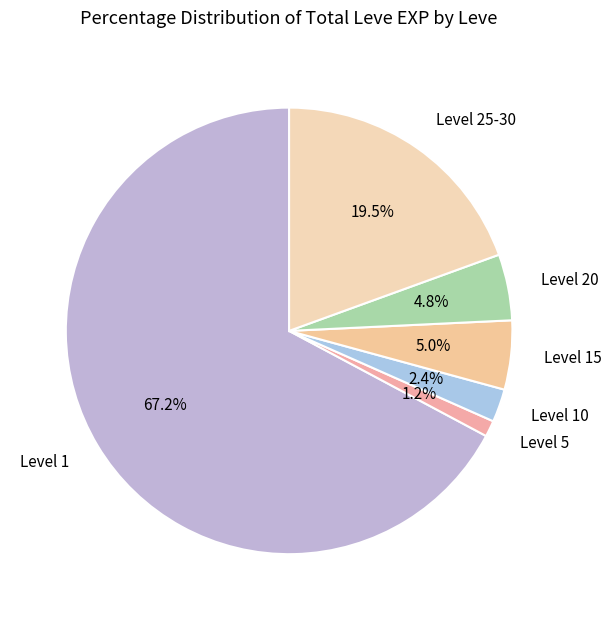

Which category has the biggest portion of the pie?

Level 1